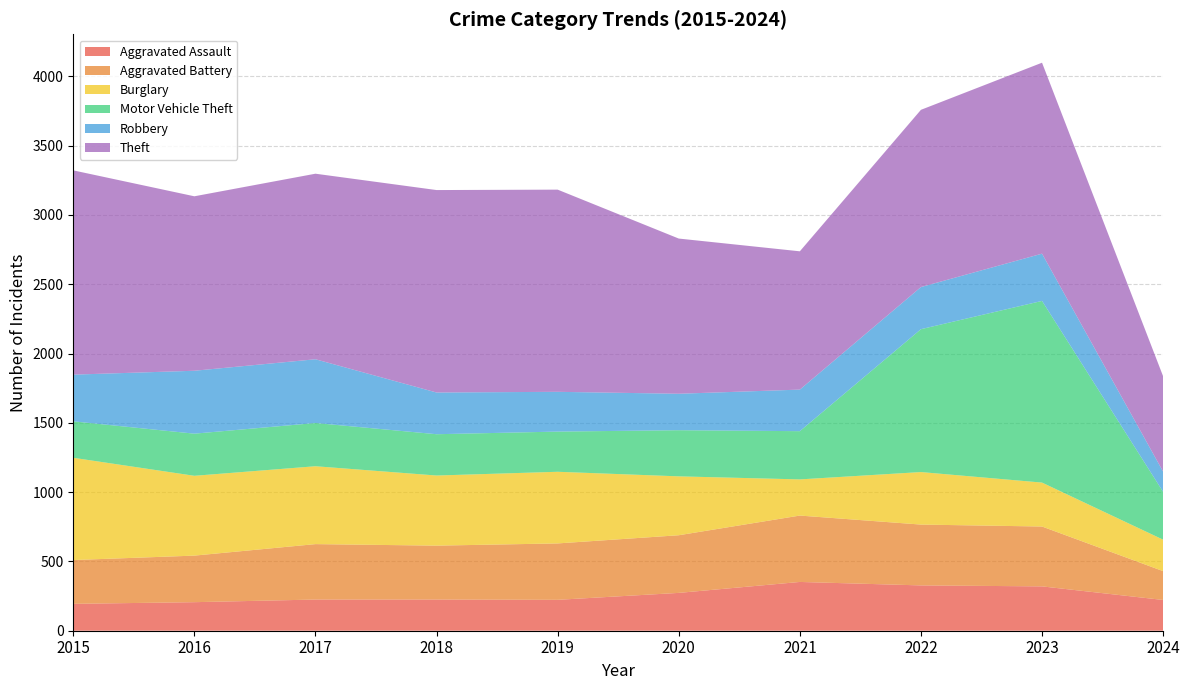

Reading left to right, transcribe all the data shown in this chart.

Aggravated Assault: 2015=194	2016=206	2017=225	2018=225	2019=223	2020=273	2021=352	2022=327	2023=320	2024=222
Aggravated Battery: 2015=316	2016=336	2017=400	2018=389	2019=407	2020=416	2021=479	2022=439	2023=432	2024=208
Burglary: 2015=738	2016=576	2017=562	2018=506	2019=517	2020=425	2021=261	2022=379	2023=317	2024=227
Motor Vehicle Theft: 2015=263	2016=304	2017=312	2018=298	2019=290	2020=333	2021=348	2022=1031	2023=1311	2024=345
Robbery: 2015=337	2016=454	2017=460	2018=301	2019=287	2020=263	2021=300	2022=304	2023=341	2024=146
Theft: 2015=1474	2016=1259	2017=1339	2018=1461	2019=1459	2020=1120	2021=998	2022=1279	2023=1378	2024=688